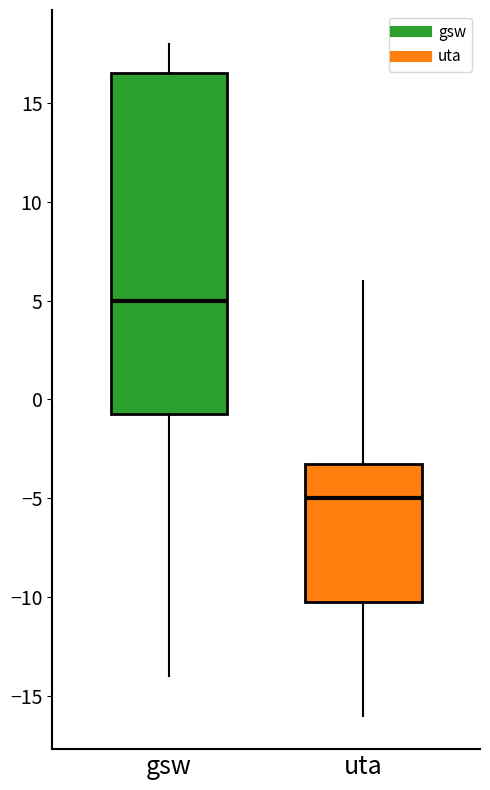

Reading left to right, transcribe this box plot: for each box, give where its median line is, the range the box spans, and where its two whiskers end, as read against the y-axis. The values are not printed on the chart, so give them approximately, as read against the axis.

gsw: median 5.0, box -0.5 to 16.5, whiskers -14.0 to 18.0
uta: median -5.0, box -10.0 to -3.0, whiskers -16.0 to 6.0